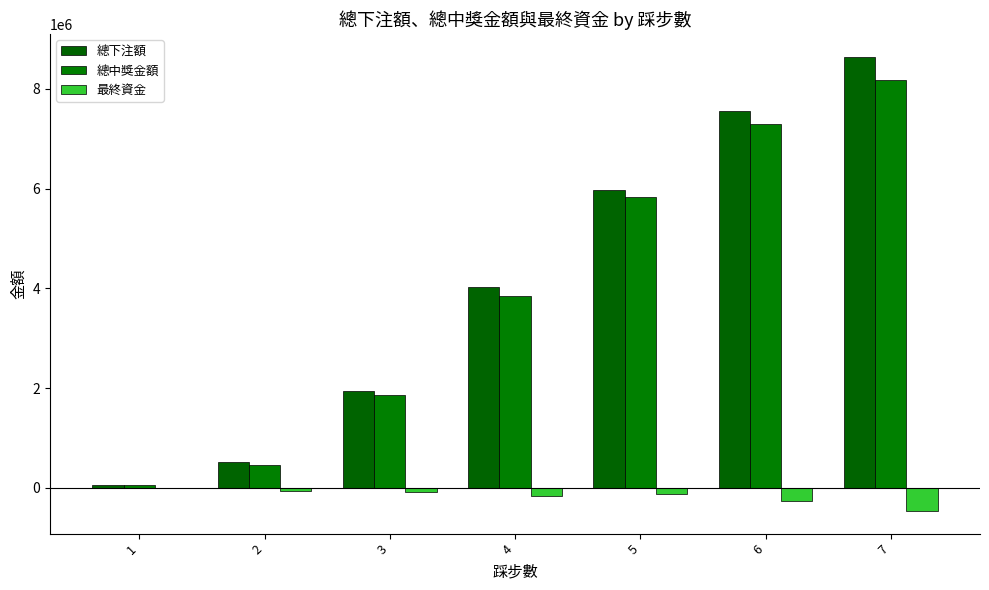

Is it true that 總中獎金額 equals 11427810.3 at 6?

False